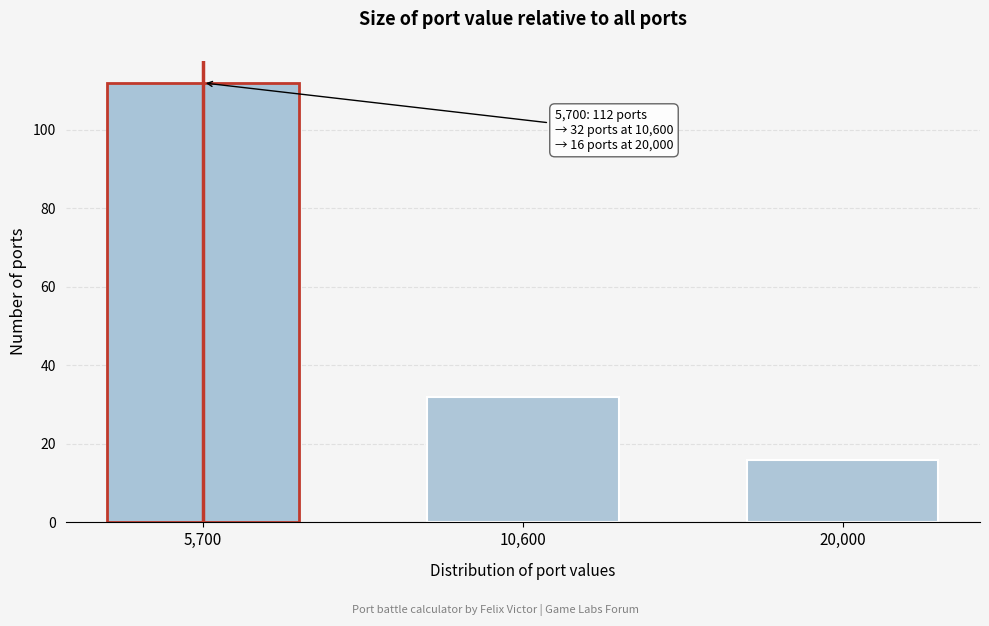

Reading right to left, what are all the values shown in this chart?

20,000=16	10,600=32	5,700=112